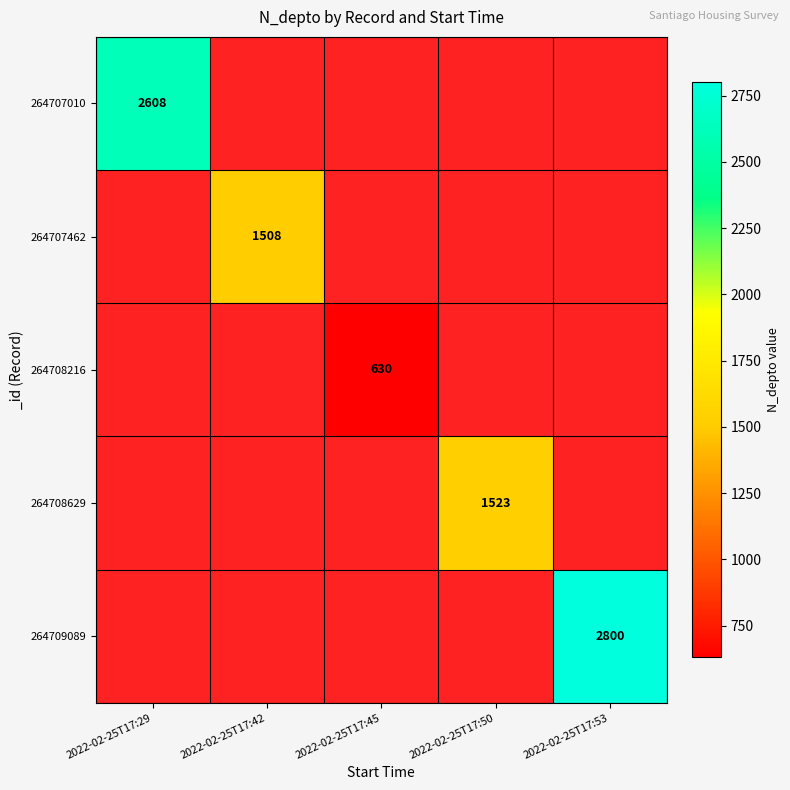

True or false: 264707462 has a value of 874 at 2022-02-25T17:42.

False